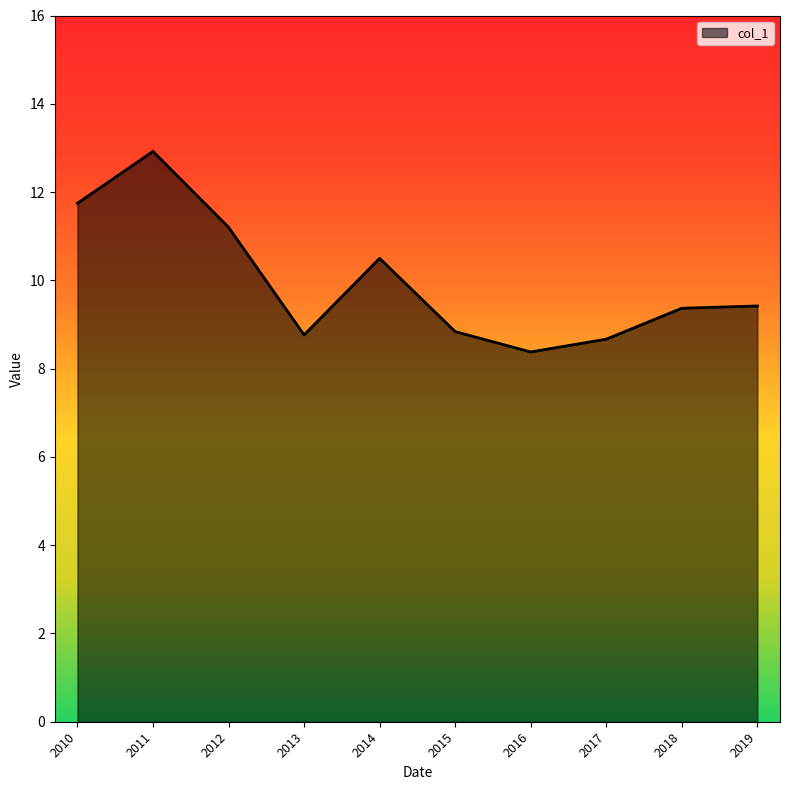

What is the difference between the second highest and minimum values?

3.4